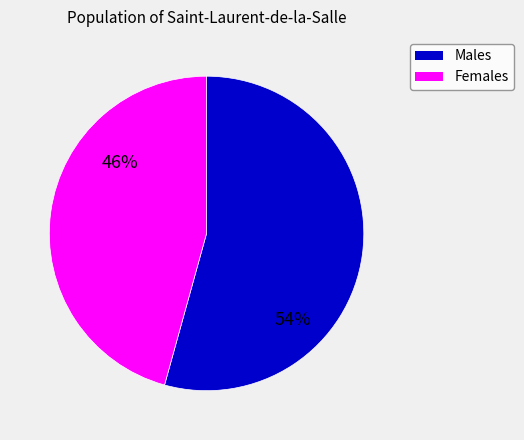

Is there any slice that represents more than half of the pie?

Yes